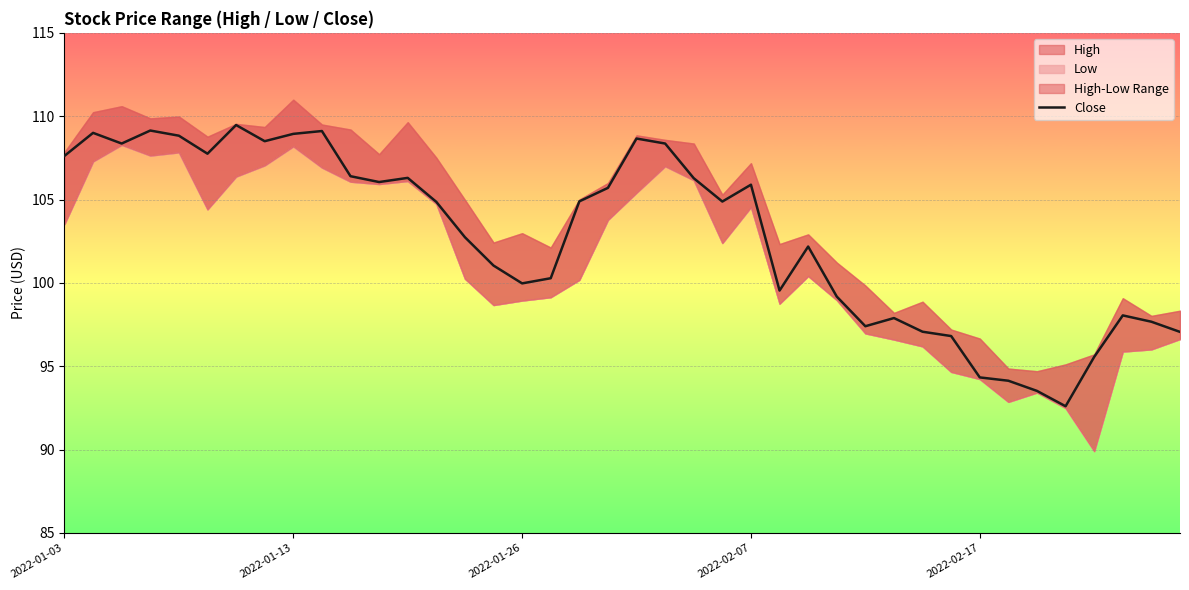

Where does the Close series first go above 104?

2022-01-03